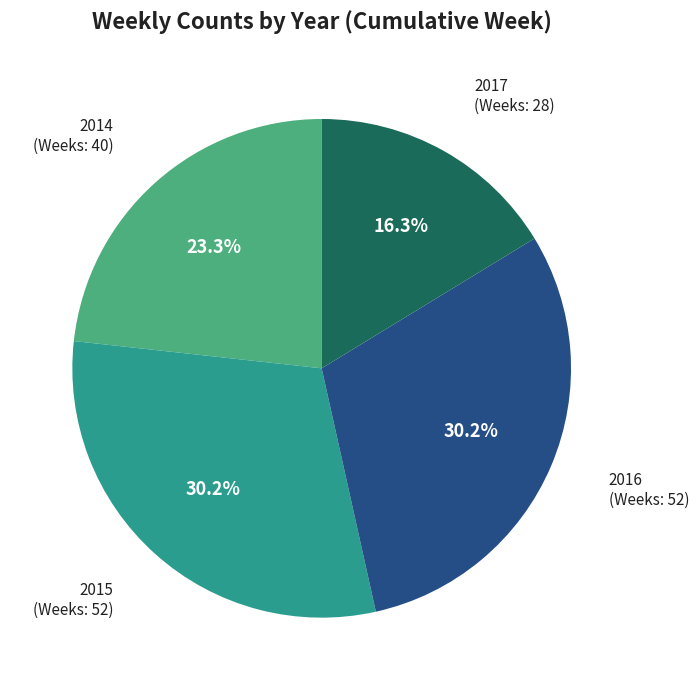

Count the number of slices in the pie.

4